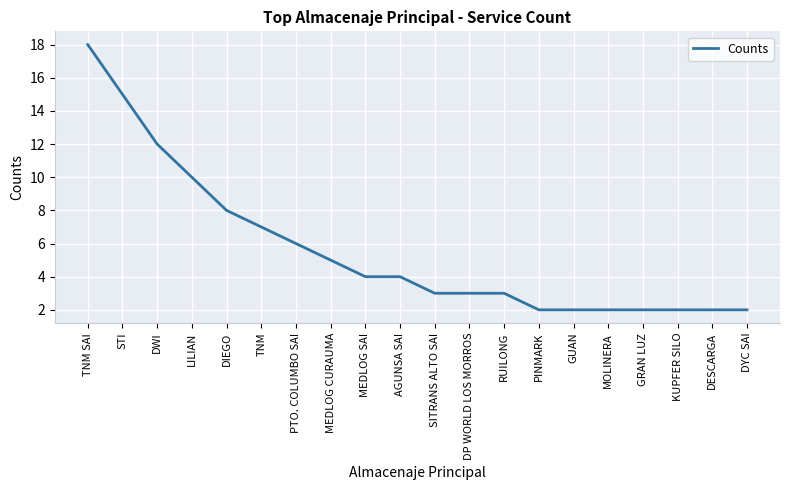

Between DIEGO and SITRANS ALTO SAI, which is larger?

DIEGO